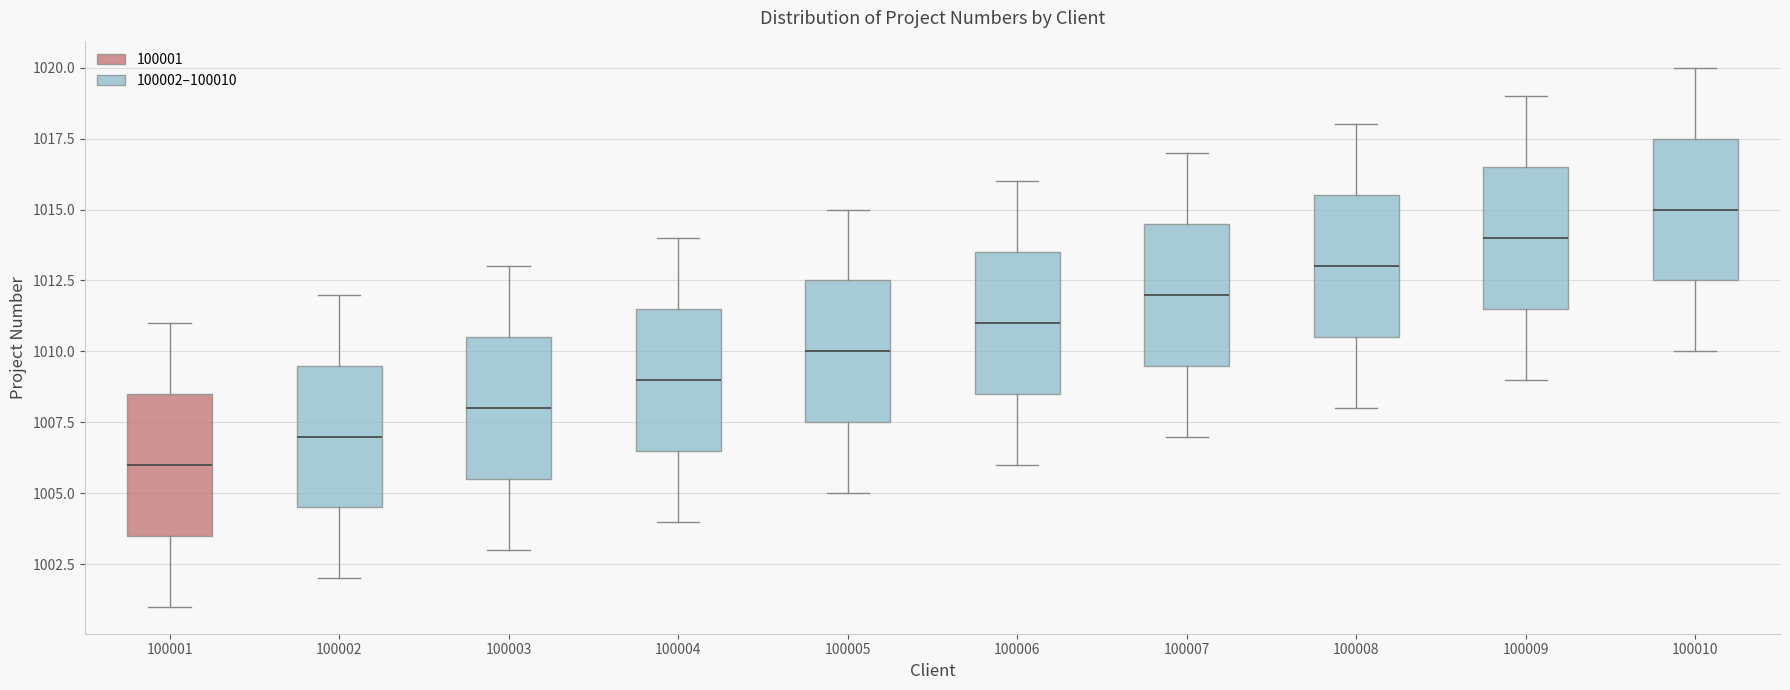

Reading left to right, read every box against the y-axis: the position of its median line, the range the box covers, and the ends of its whiskers. The values are not printed on the chart, so give them approximately, as read against the axis.

100001: median 1006.0, box 1003.5 to 1008.5, whiskers 1001.0 to 1011.0
100002: median 1007.0, box 1004.5 to 1009.5, whiskers 1002.0 to 1012.0
100003: median 1008.0, box 1005.5 to 1010.5, whiskers 1003.0 to 1013.0
100004: median 1009.0, box 1006.5 to 1011.5, whiskers 1004.0 to 1014.0
100005: median 1010.0, box 1007.5 to 1012.5, whiskers 1005.0 to 1015.0
100006: median 1011.0, box 1008.5 to 1013.5, whiskers 1006.0 to 1016.0
100007: median 1012.0, box 1009.5 to 1014.5, whiskers 1007.0 to 1017.0
100008: median 1013.0, box 1010.5 to 1015.5, whiskers 1008.0 to 1018.0
100009: median 1014.0, box 1011.5 to 1016.5, whiskers 1009.0 to 1019.0
100010: median 1015.0, box 1012.5 to 1017.5, whiskers 1010.0 to 1020.0